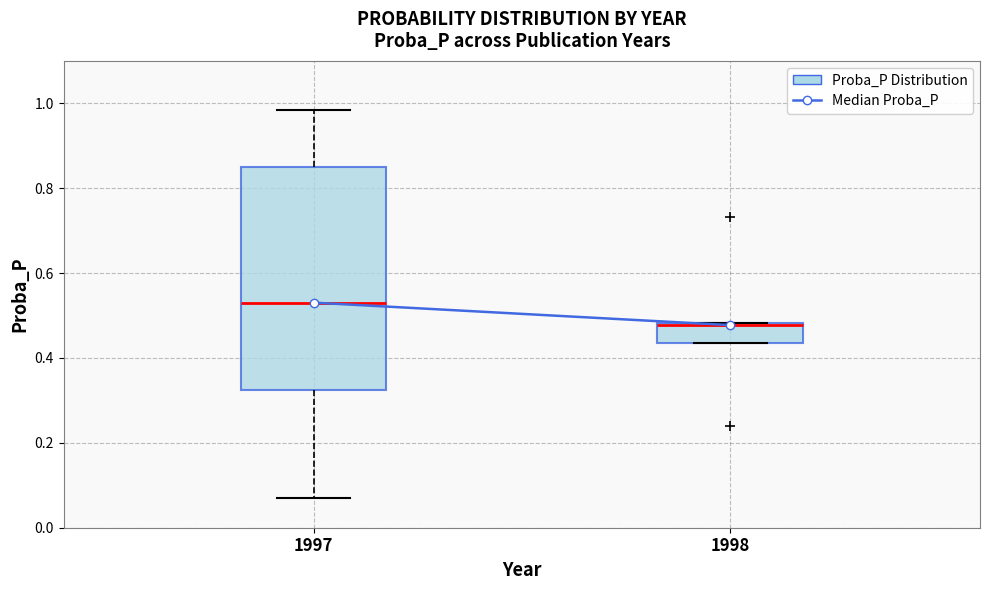

Reading left to right, transcribe this box plot: for each box, give where its median line is, the range the box spans, and where its two whiskers end, as read against the y-axis. The values are not printed on the chart, so give them approximately, as read against the axis.

1997: median 0.54, box 0.32 to 0.86, whiskers 0.08 to 0.98
1998: median 0.48, box 0.44 to 0.48, whiskers 0.44 to 0.48